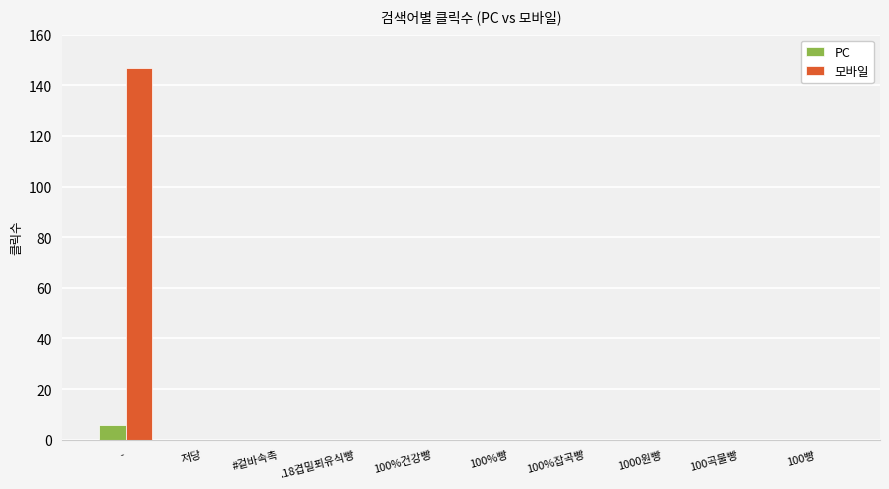

The 모바일 series shows -73 at #겉바속촉. True or false?

False